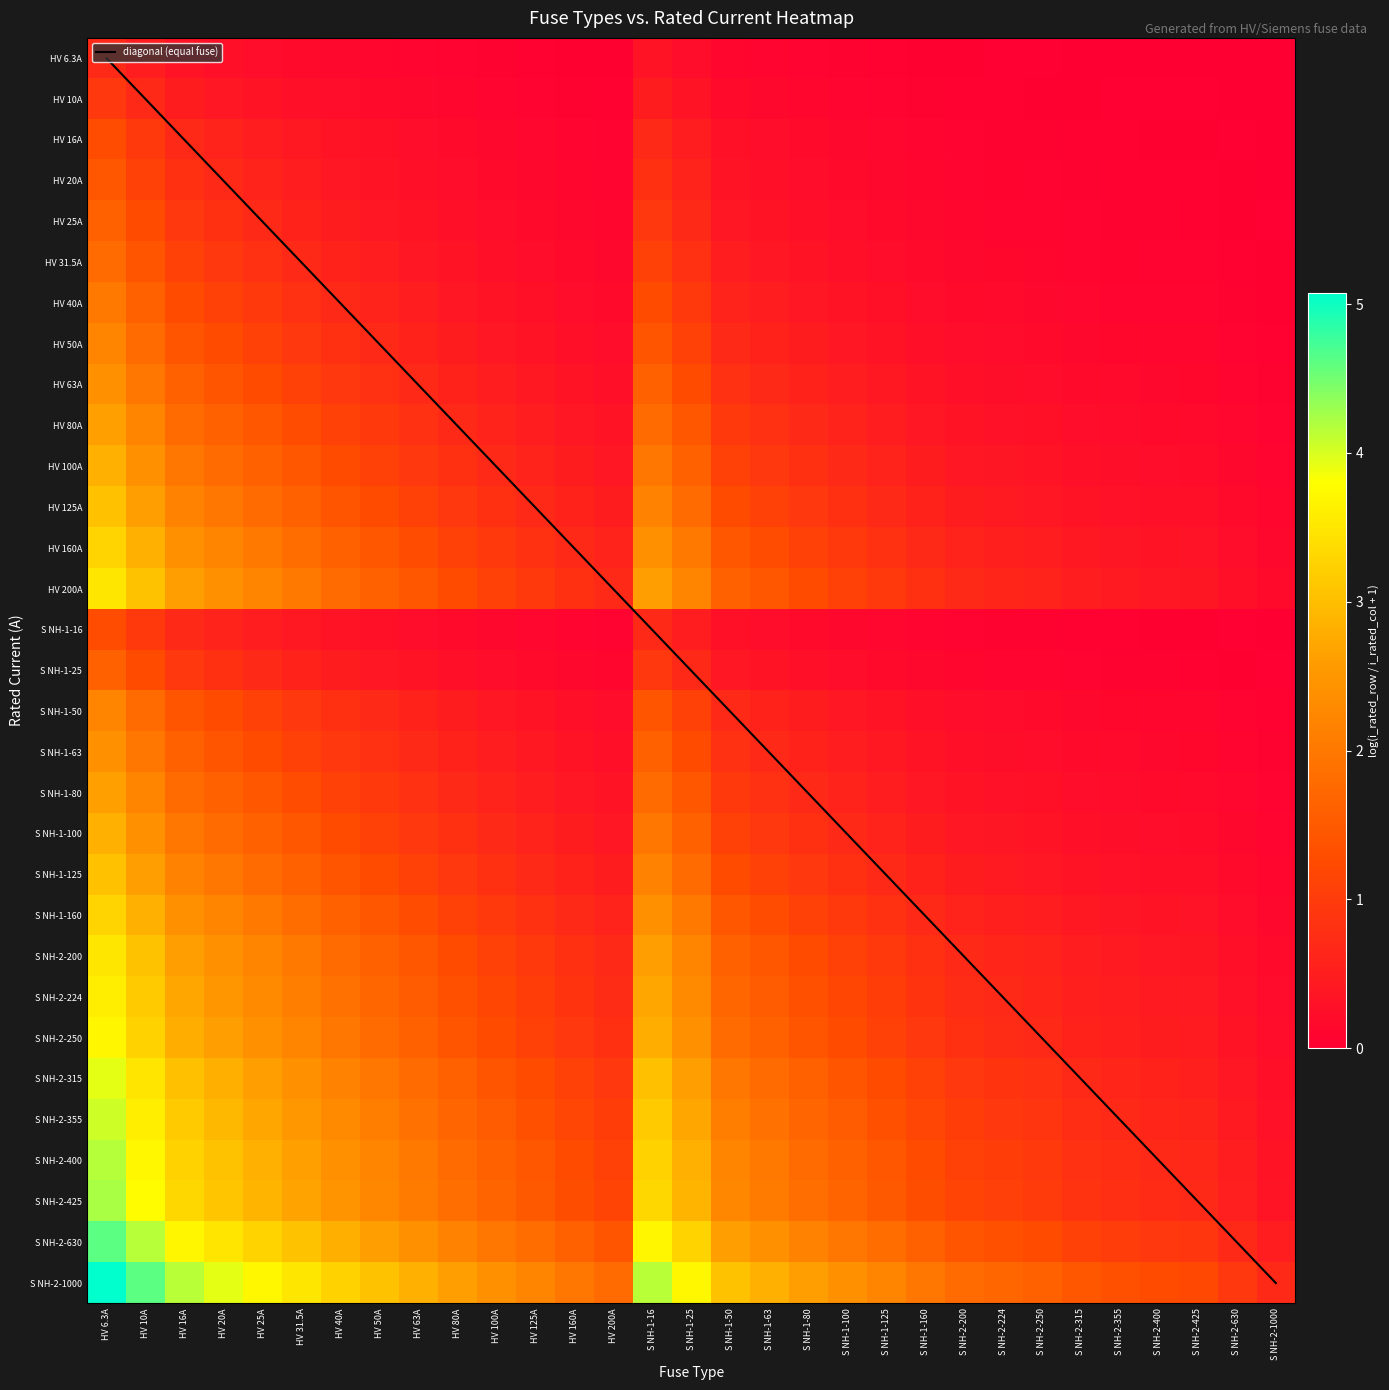

True or false: HV 50A has a value of 0.1 at S NH-1-125.

False